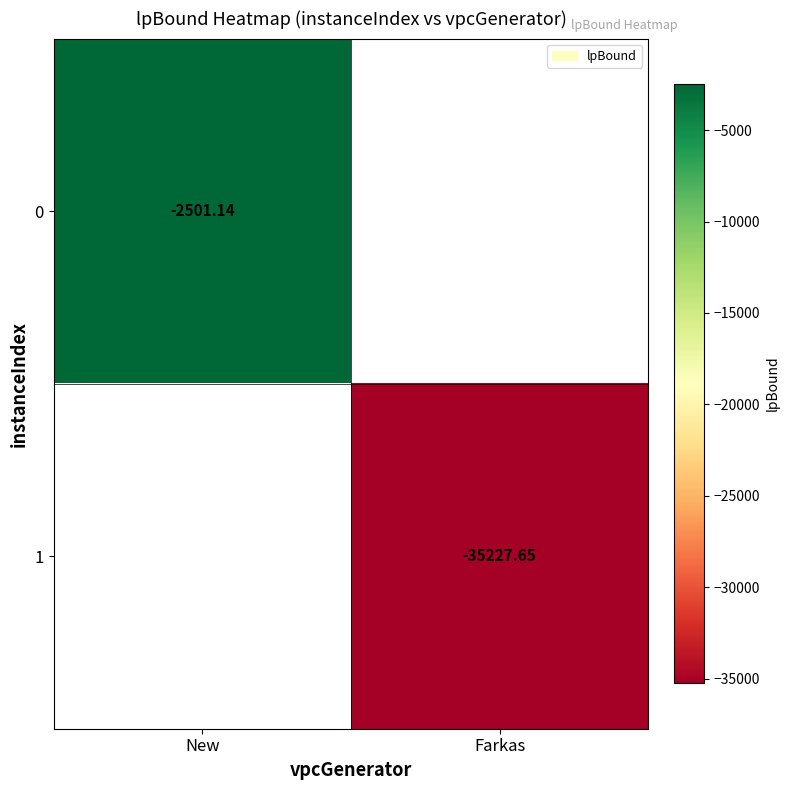

How many distinct data groups are displayed?

2